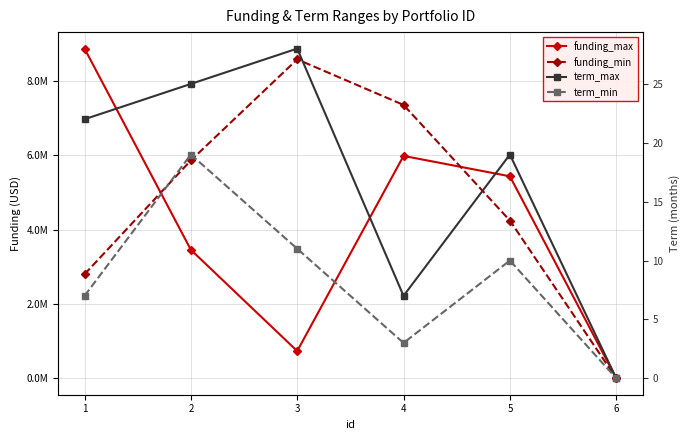

At which category is the sum across all series the highest?

4